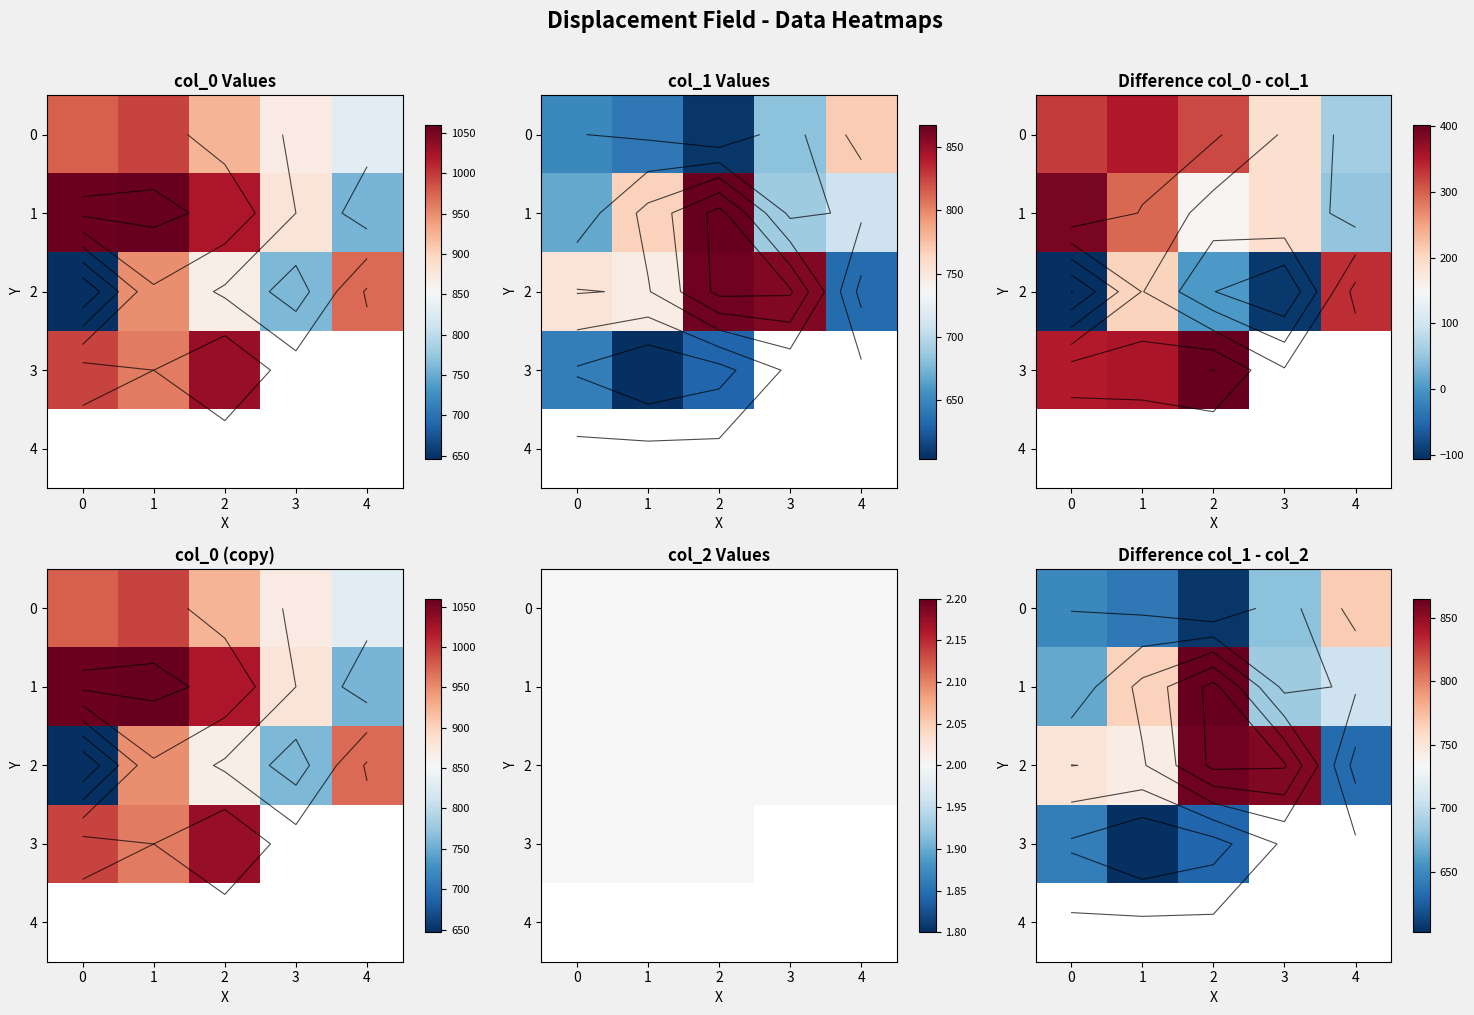

What is the spread (max minus min) of values at 2?

259.9